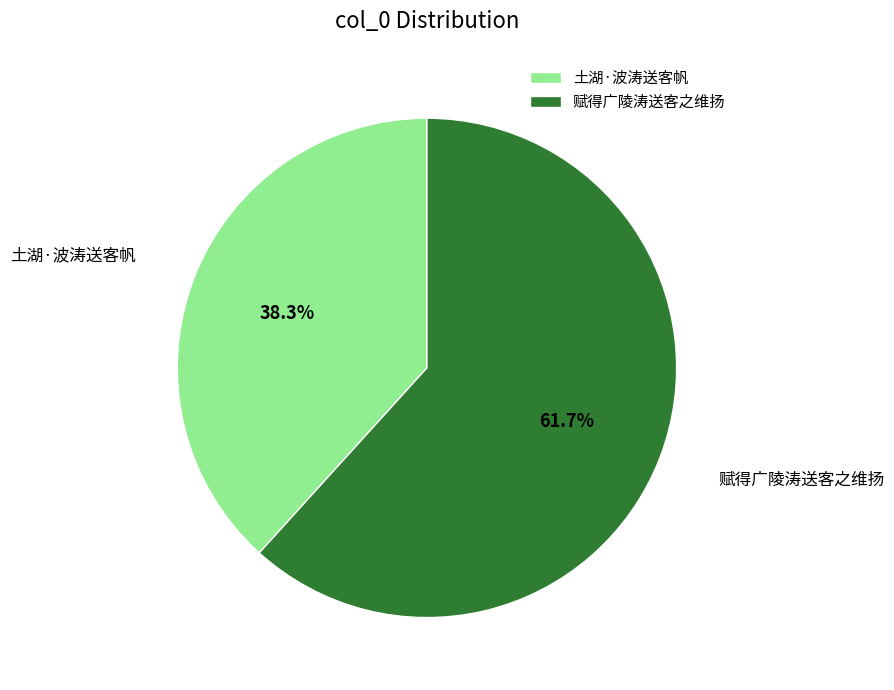

Which category has the biggest portion of the pie?

赋得广陵涛送客之维扬